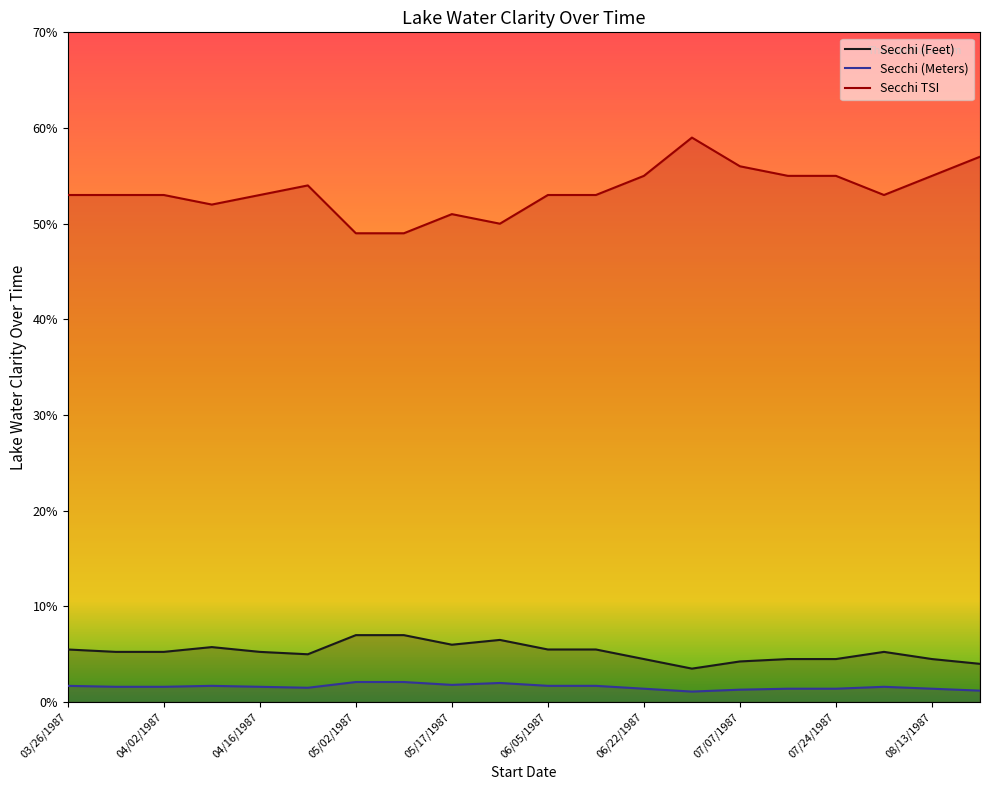

True or false: Secchi TSI has more than 2 interior local peaks.

True